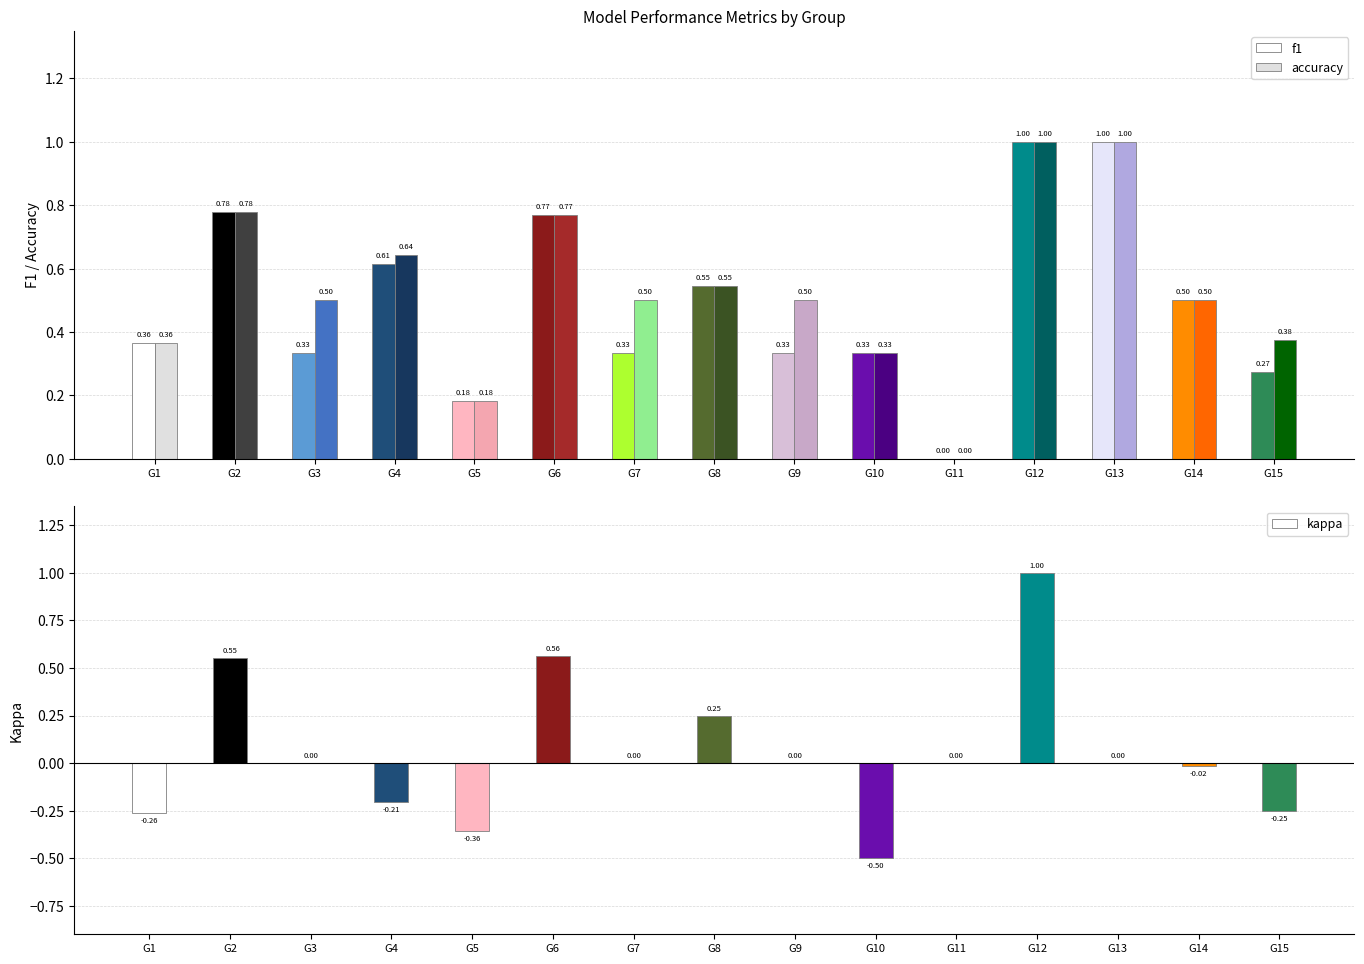

What is the value of the kappa bar at the 5th from the left?

-0.4